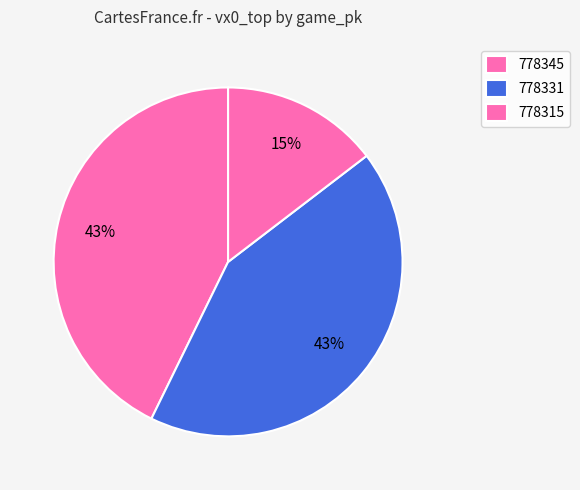

To the nearest percent, what portion does 778345 represent?

43%